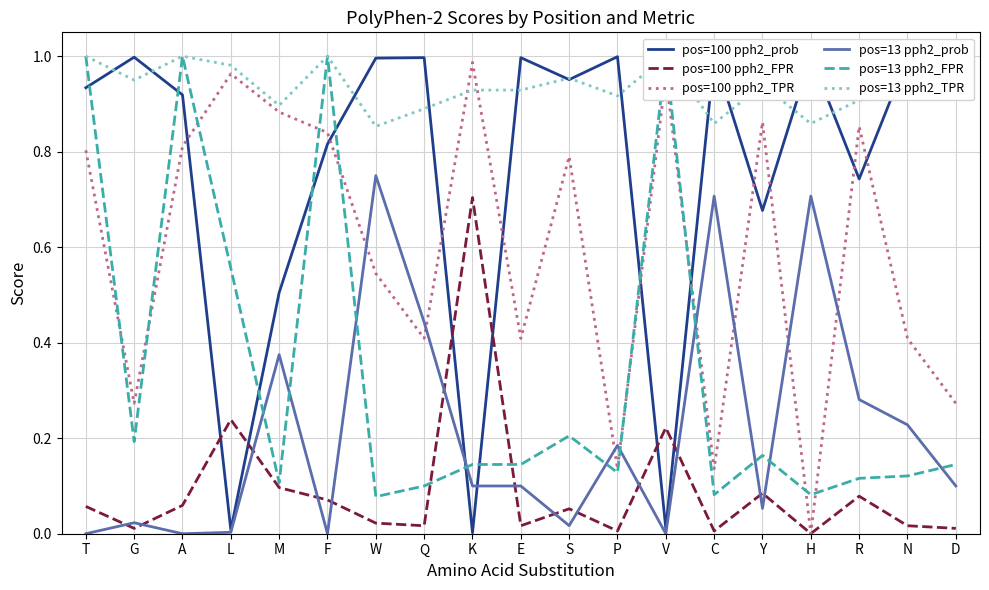

Reading left to right, transcribe all the data shown in this chart.

pos=100 pph2_prob: T=0.9	G=1.0	A=0.9	L=0.0	M=0.5	F=0.8	W=1.0	Q=1.0	K=0.0	E=1.0	S=1.0	P=1.0	V=0.0	C=1.0	Y=0.7	H=1.0	R=0.7	N=1.0	D=1.0
pos=100 pph2_FPR: T=0.1	G=0.0	A=0.1	L=0.2	M=0.1	F=0.1	W=0.0	Q=0.0	K=0.7	E=0.0	S=0.1	P=0.0	V=0.2	C=0.0	Y=0.1	H=0.0	R=0.1	N=0.0	D=0.0
pos=100 pph2_TPR: T=0.8	G=0.3	A=0.8	L=1.0	M=0.9	F=0.8	W=0.5	Q=0.4	K=1.0	E=0.4	S=0.8	P=0.1	V=1.0	C=0.1	Y=0.9	H=0.0	R=0.9	N=0.4	D=0.3
pos=13 pph2_prob: T=0.0	G=0.0	A=0.0	L=0.0	M=0.4	F=0.0	W=0.8	Q=0.4	K=0.1	E=0.1	S=0.0	P=0.2	V=0.0	C=0.7	Y=0.1	H=0.7	R=0.3	N=0.2	D=0.1
pos=13 pph2_FPR: T=1.0	G=0.2	A=1.0	L=0.6	M=0.1	F=1.0	W=0.1	Q=0.1	K=0.1	E=0.1	S=0.2	P=0.1	V=1.0	C=0.1	Y=0.2	H=0.1	R=0.1	N=0.1	D=0.1
pos=13 pph2_TPR: T=1.0	G=0.9	A=1.0	L=1.0	M=0.9	F=1.0	W=0.9	Q=0.9	K=0.9	E=0.9	S=1.0	P=0.9	V=1.0	C=0.9	Y=0.9	H=0.9	R=0.9	N=0.9	D=0.9